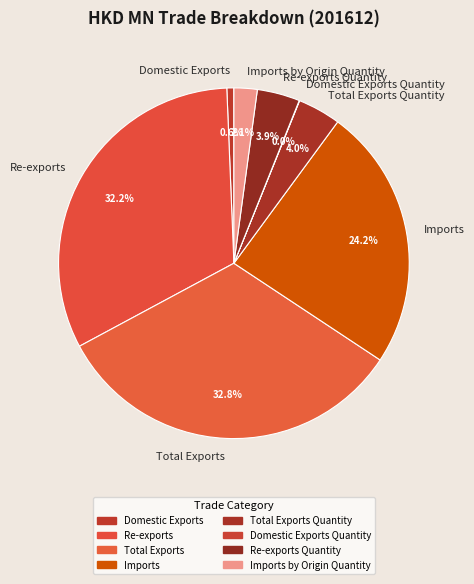

What is the largest slice in the pie chart?

Total Exports